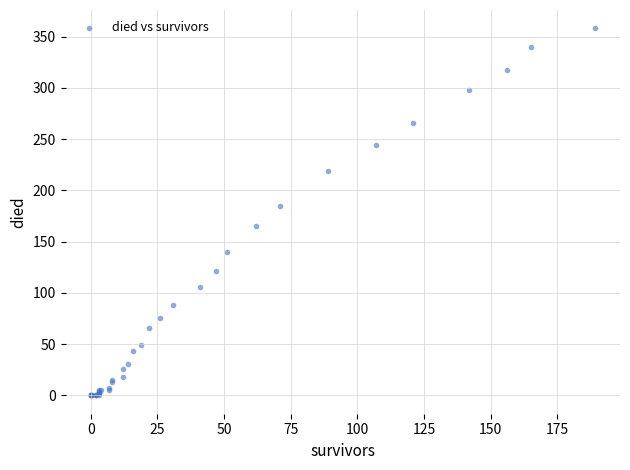

What Y value in the scatter plot is closest to 179?

185